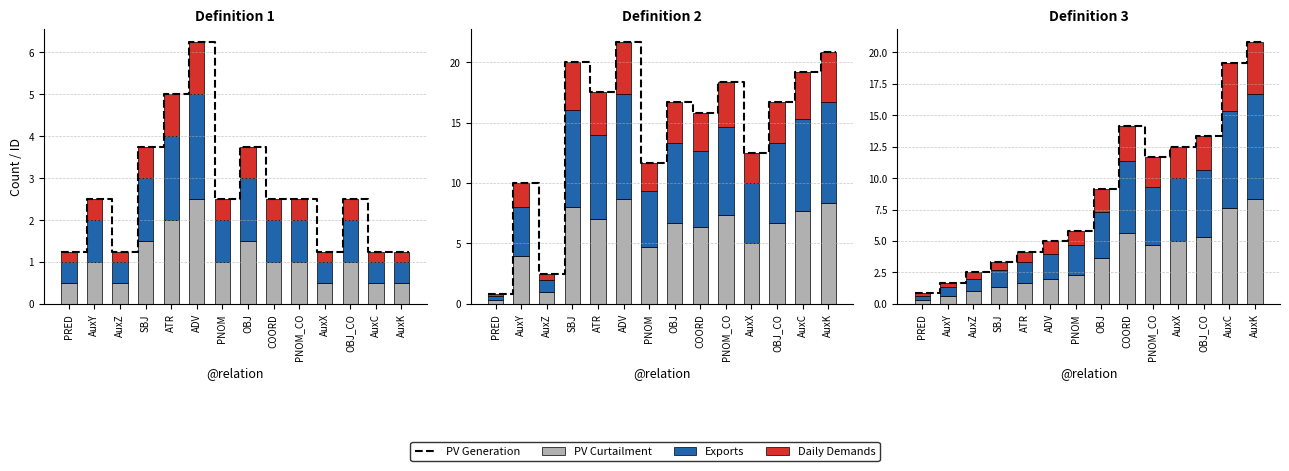

How many distinct data groups are displayed?

3